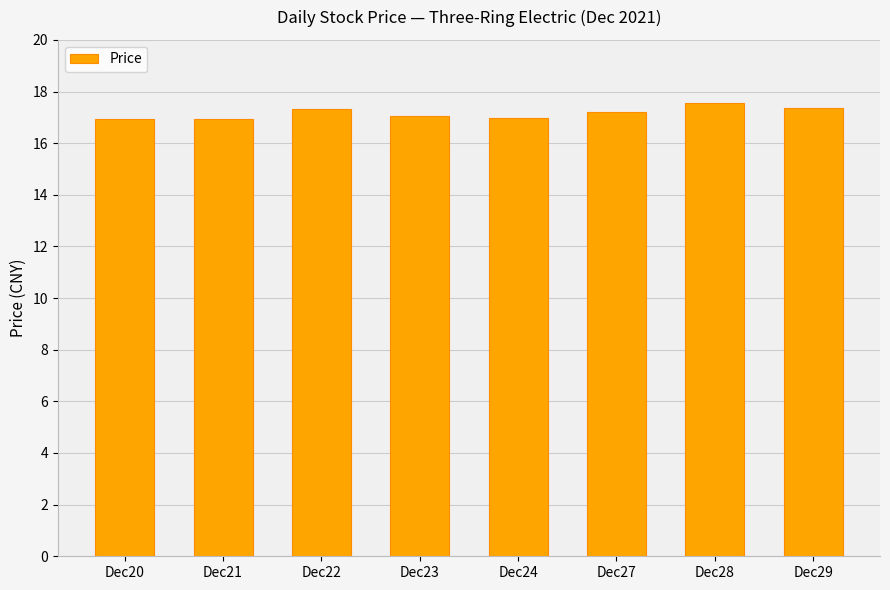

Is it true that the value at Dec23 is 6.6?

False